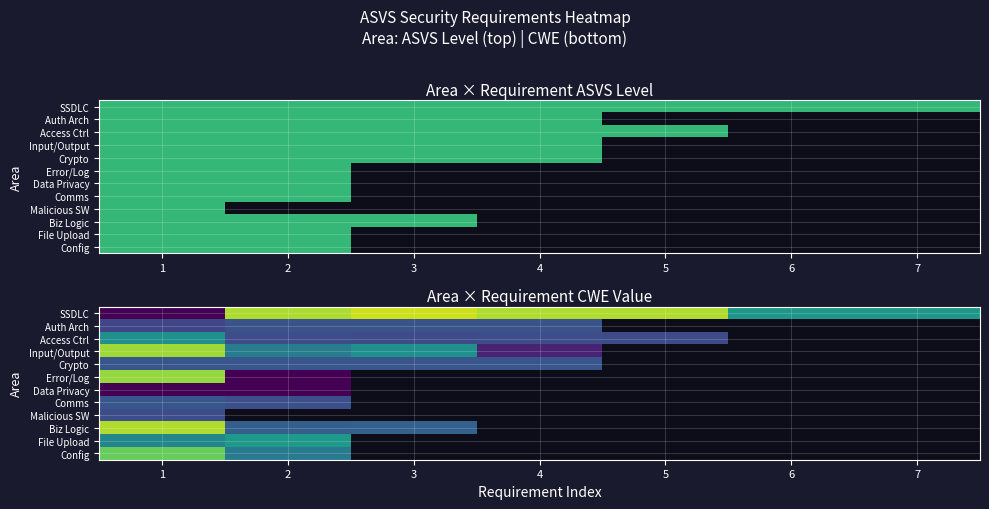

Which has a higher value, 5 or 4?

5